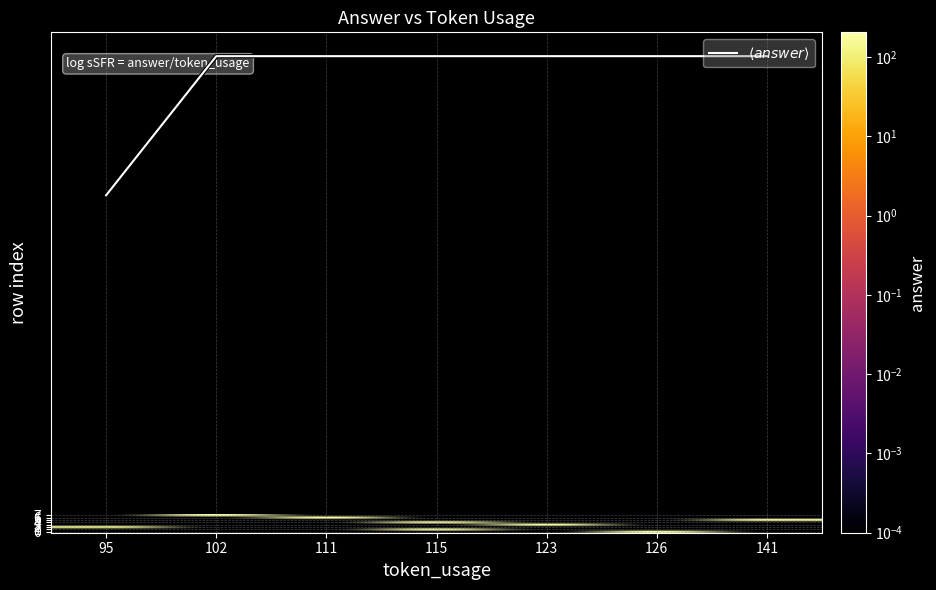

At which category is the sum across all series the highest?

115